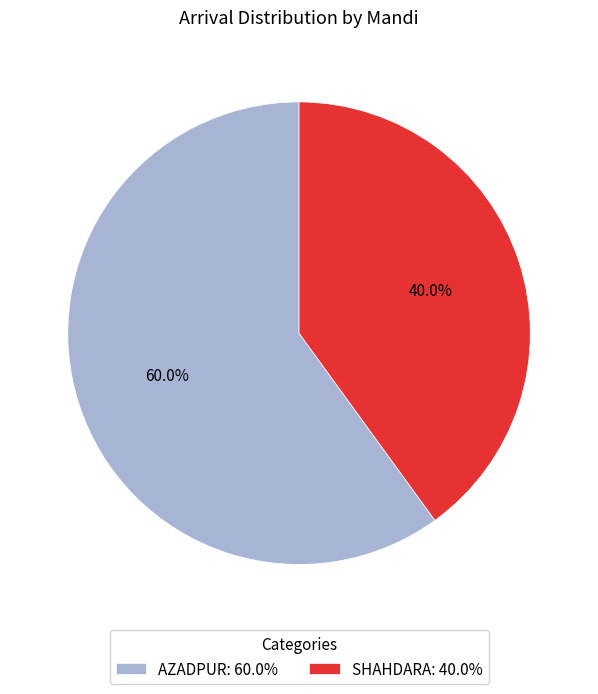

Count the number of slices in the pie.

2